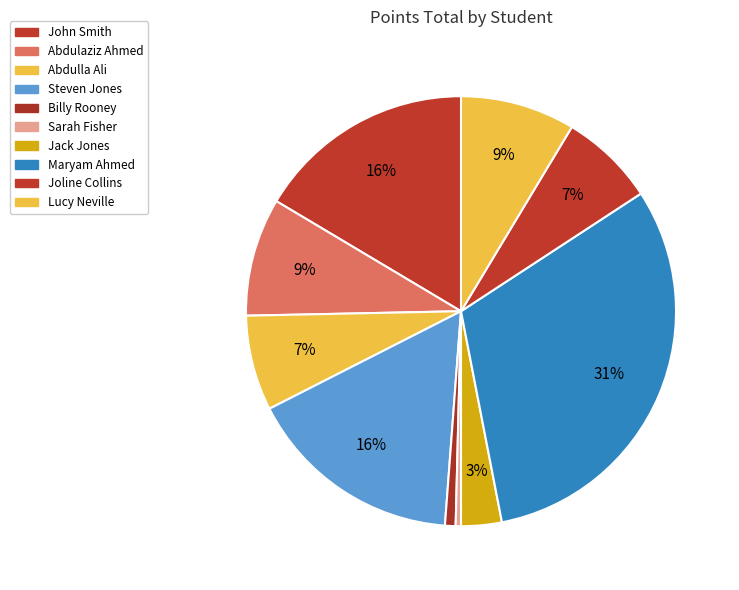

What percentage is the Joline Collins slice, to the nearest percent?

7%